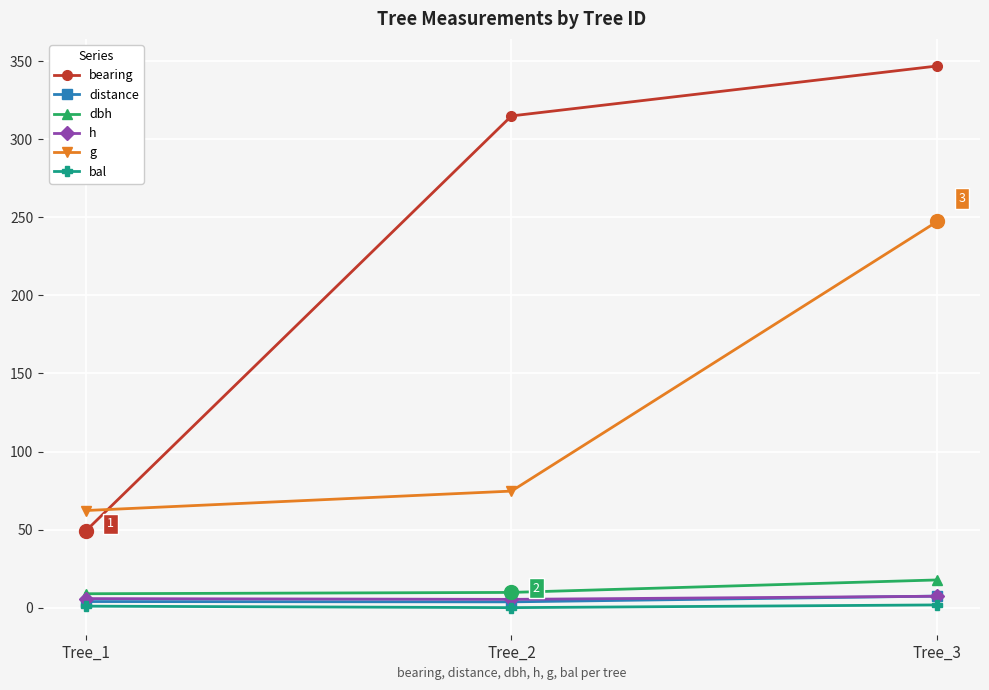

What is the value of the bearing point at the 1st from the left?

49.0